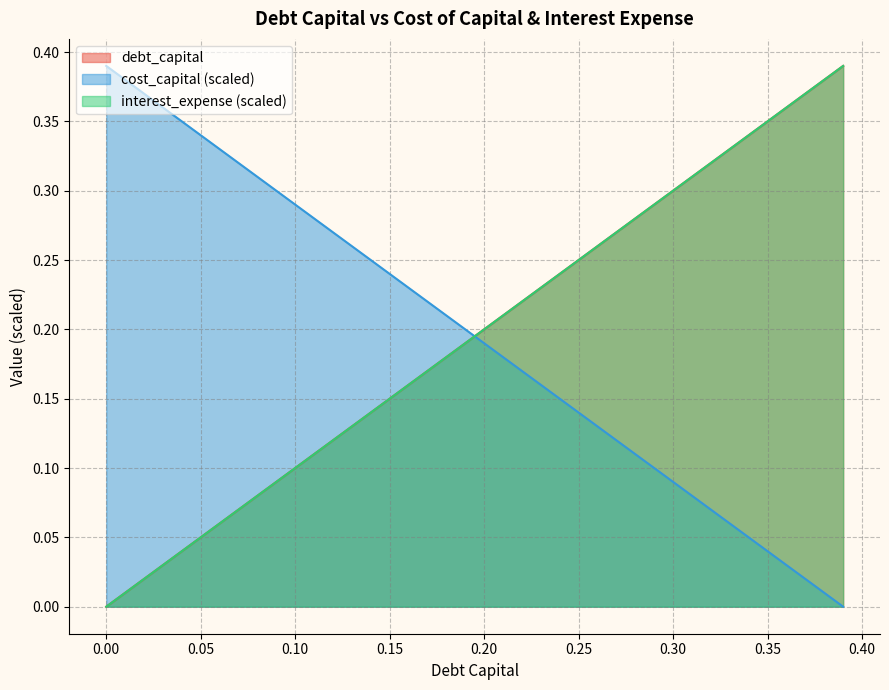

How many values in the debt_capital series exceed 0?

39